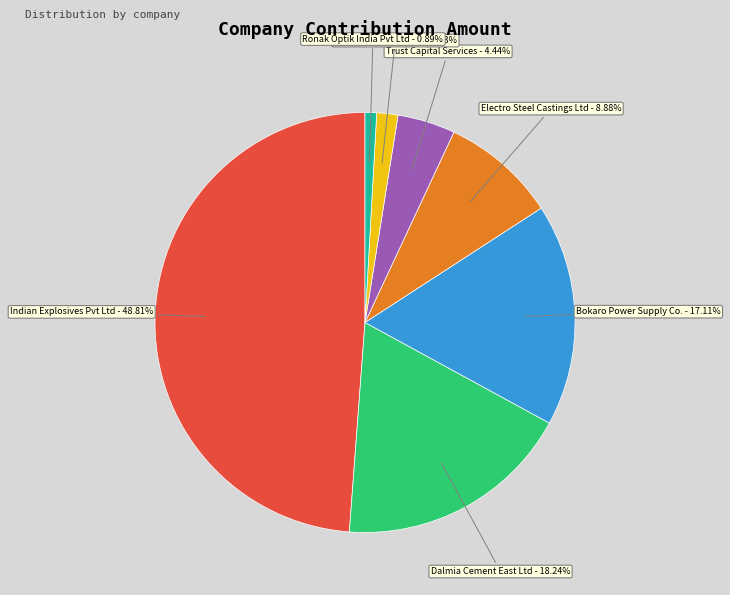

Count the number of slices in the pie.

7